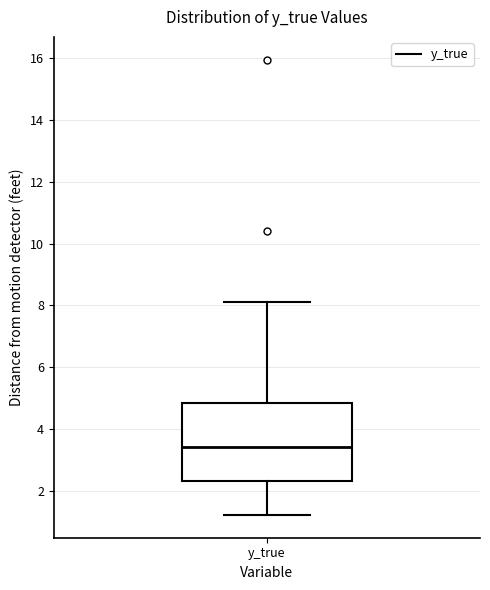

Transcribe this box plot: give where the median line is, the range the box spans, and where the two whiskers end, as read against the y-axis. The values are not printed on the chart, so give them approximately, as read against the axis.

median 3.4, box 2.4 to 4.8, whiskers 1.2 to 8.2